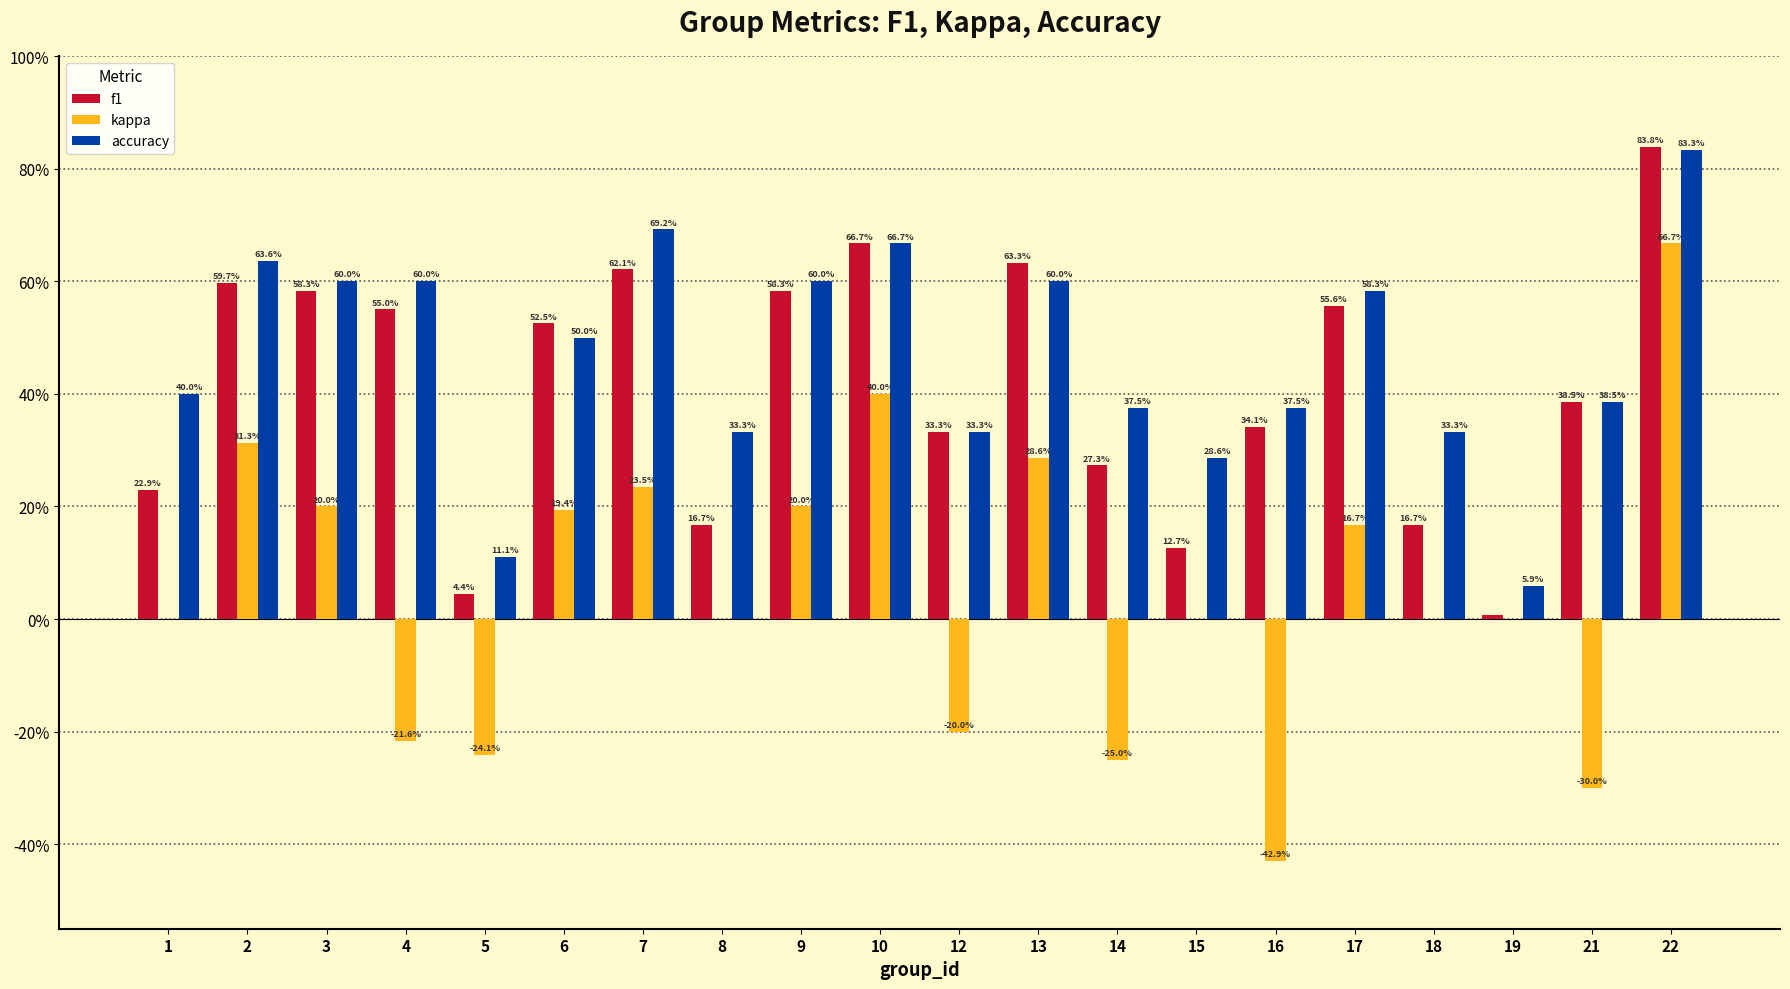

True or false: accuracy has a value of 0.6 at 3.

True